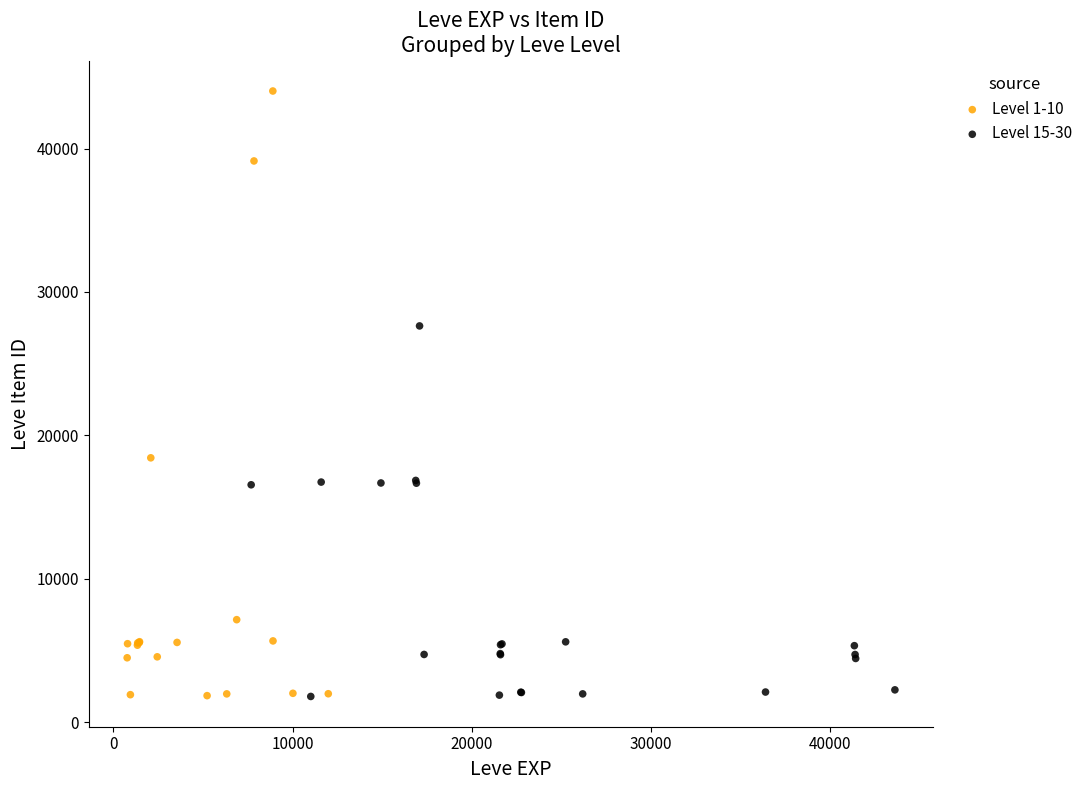

Which series contains the highest Y value?

Level 1-10